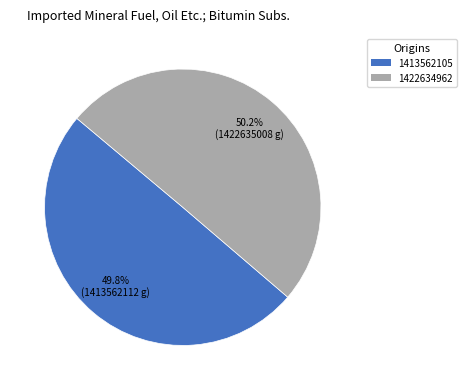

What percentage is the 1413562105 slice, to the nearest percent?

50%